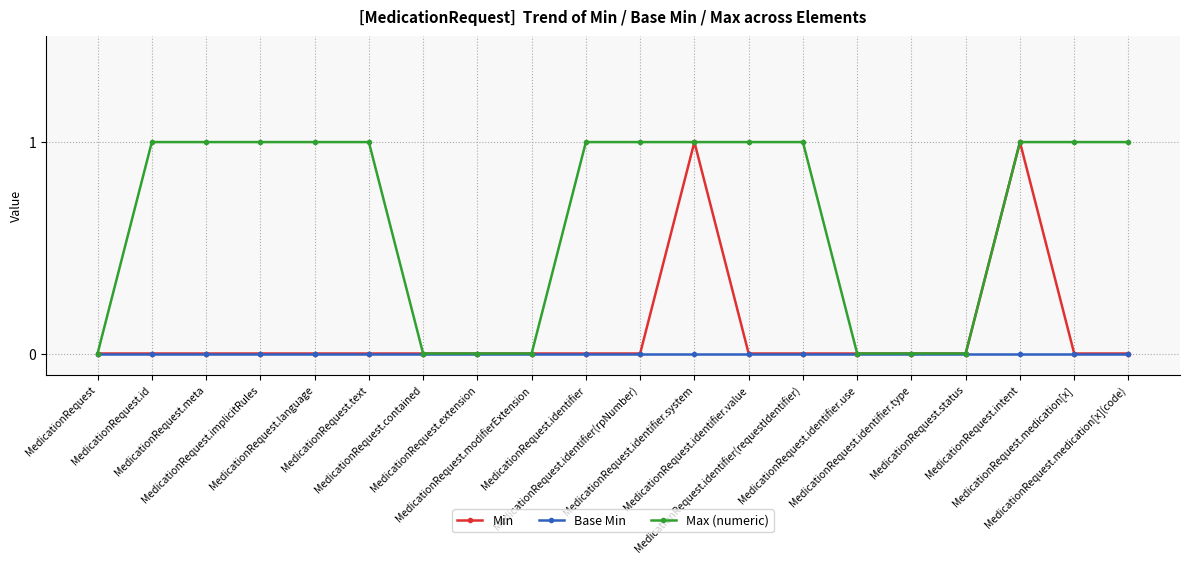

What is the maximum value shown in the chart?

1